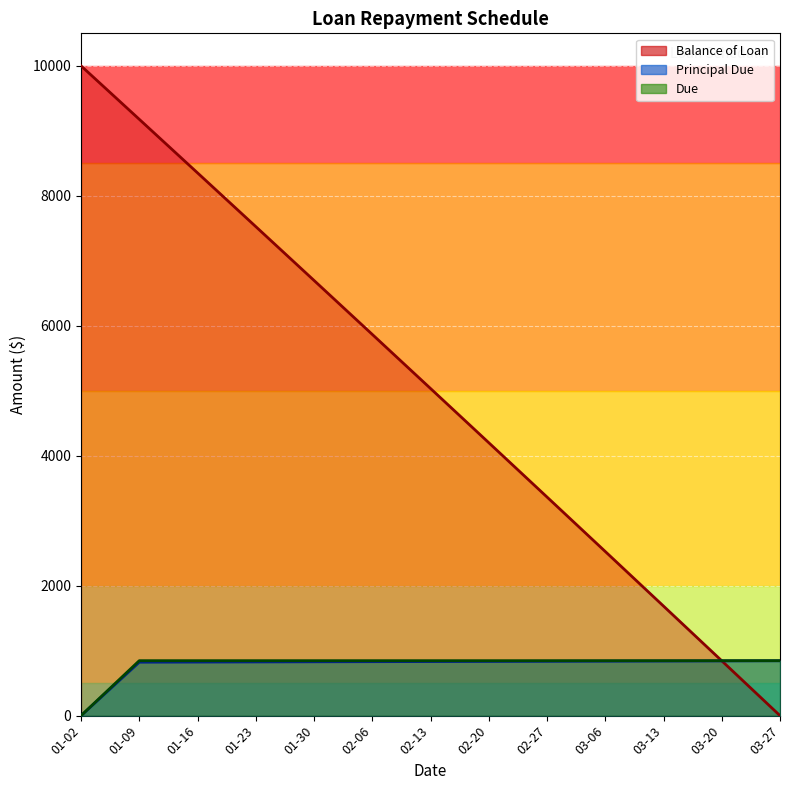

How many distinct data groups are displayed?

3